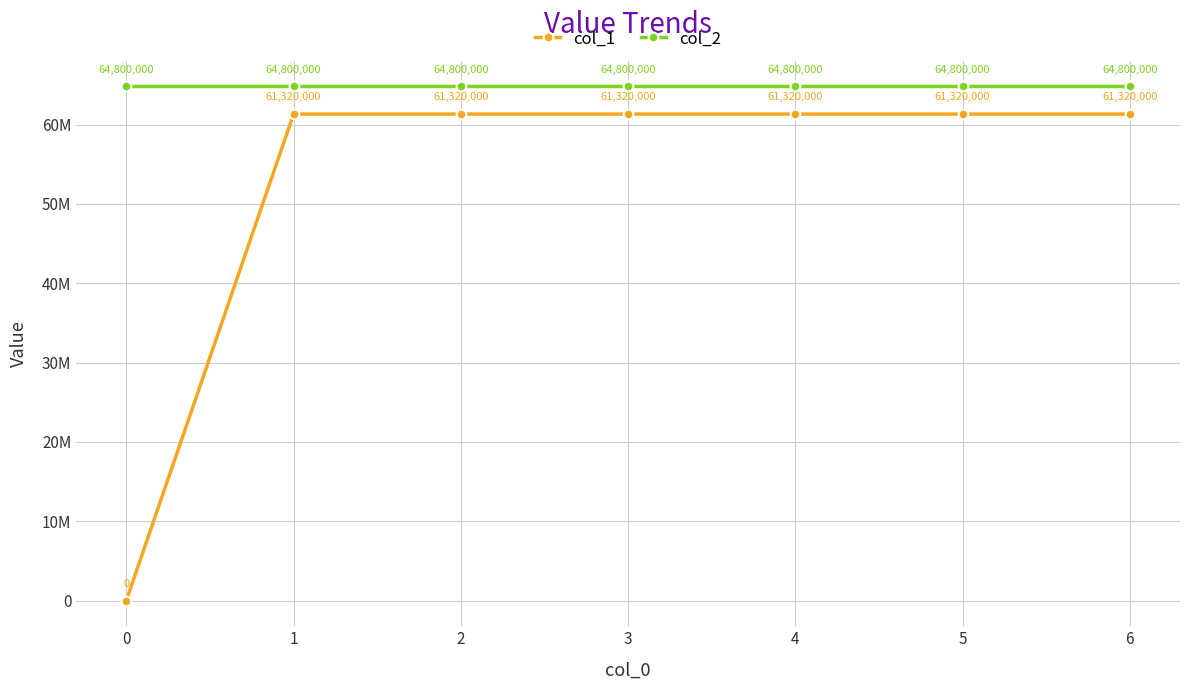

What are all the series names shown in the legend?

col_1, col_2